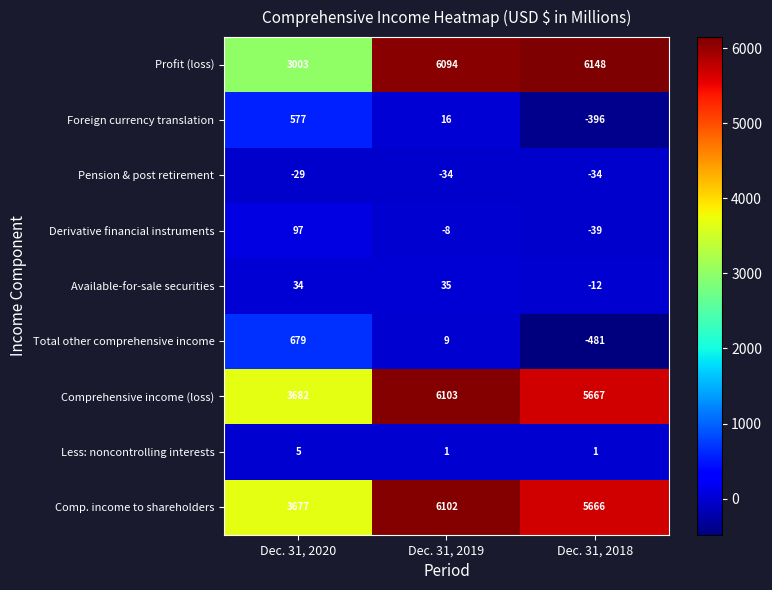

Is it true that Pension & post retirement equals -17 at Dec. 31, 2018?

False